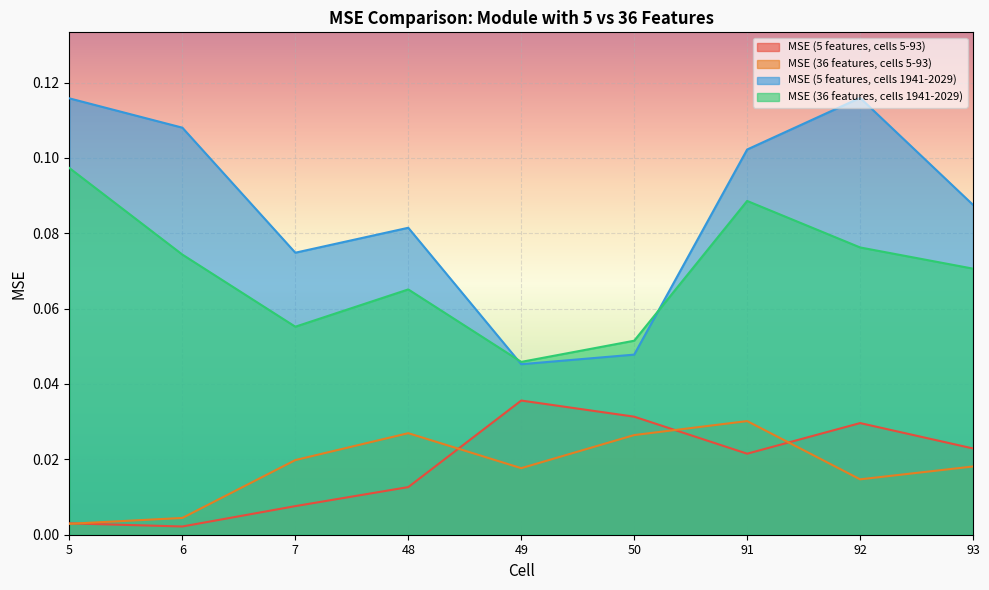

Which category has the lowest value across all series?

6